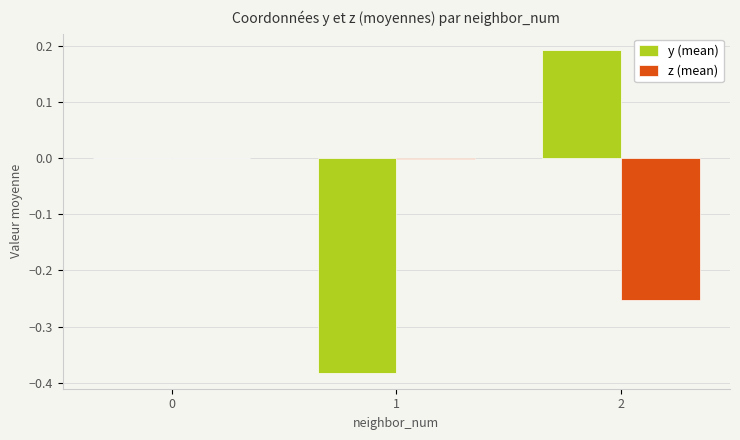

Between 1 and 2, which series saw the biggest shift?

y (mean)